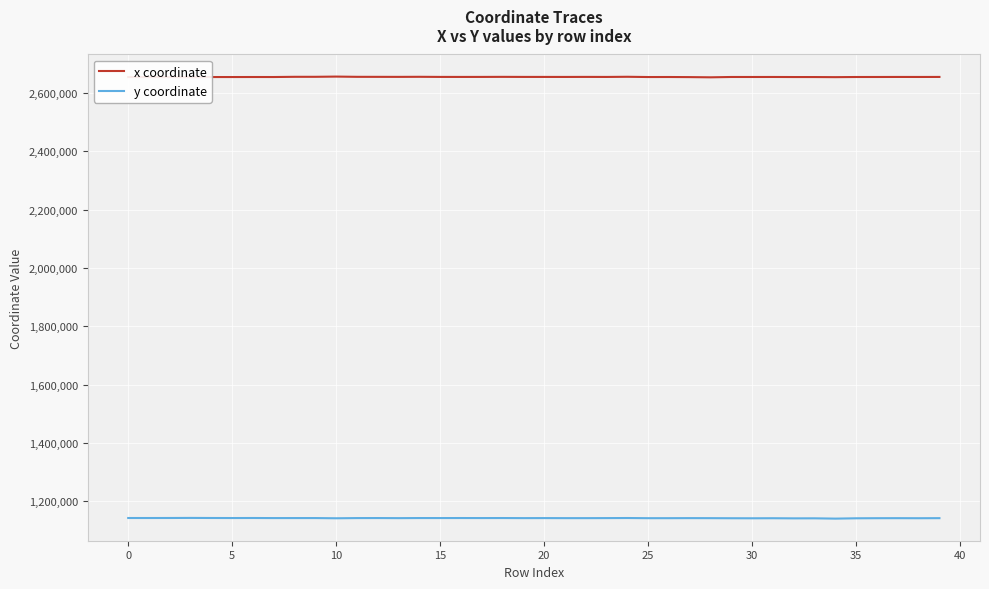

What are all the series names shown in the legend?

x coordinate, y coordinate